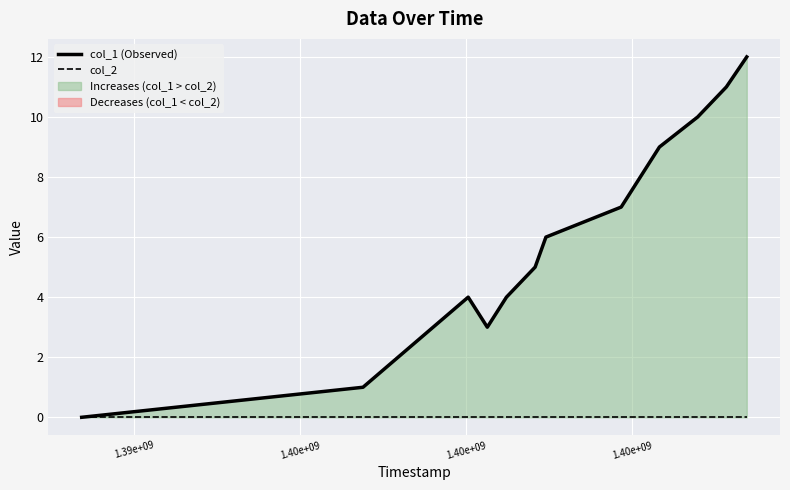

Rank the series at 1.40e+09 from lowest to highest value.

col_2, col_1 (Observed)